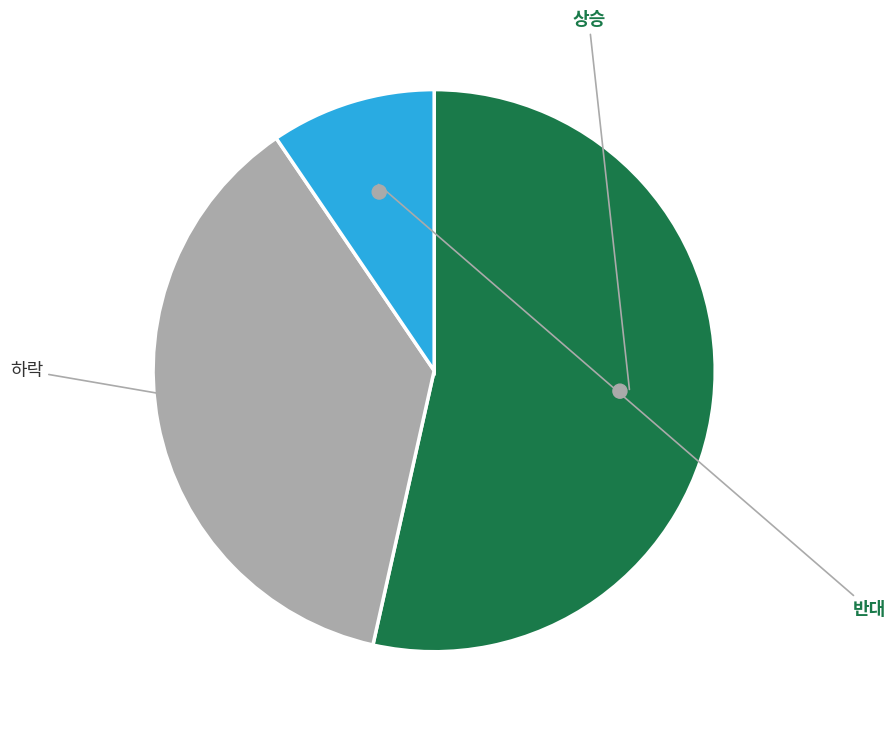

Which slice is the largest?

상승